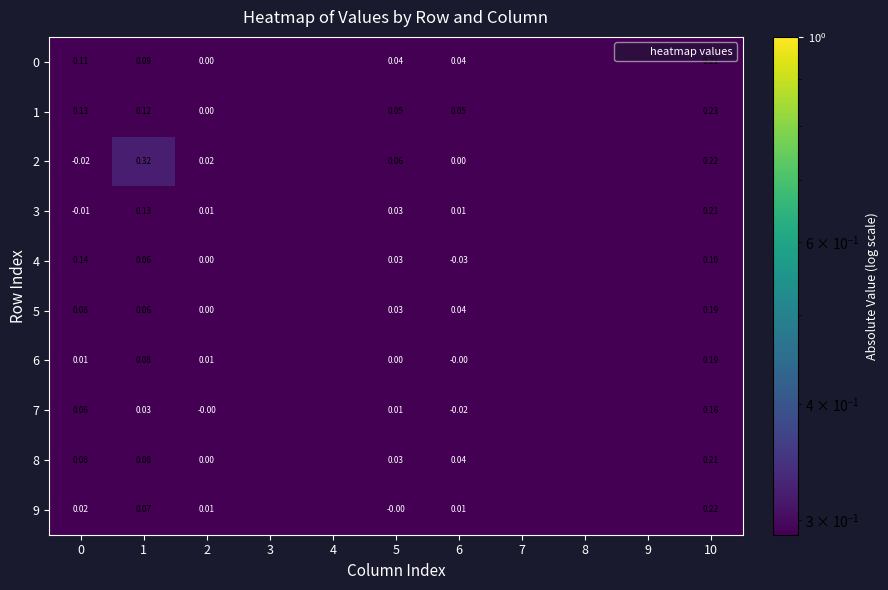

Which series has the largest total across all categories?

2